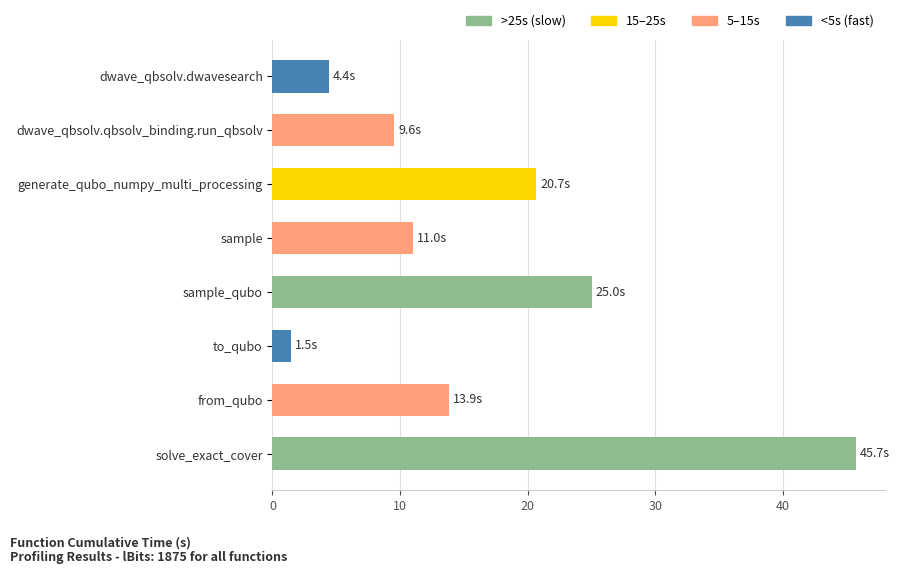

Rank the categories by value from highest to lowest.

solve_exact_cover, sample_qubo, generate_qubo_numpy_multi_processing, from_qubo, sample, dwave_qbsolv.qbsolv_binding.run_qbsolv, dwave_qbsolv.dwavesearch, to_qubo